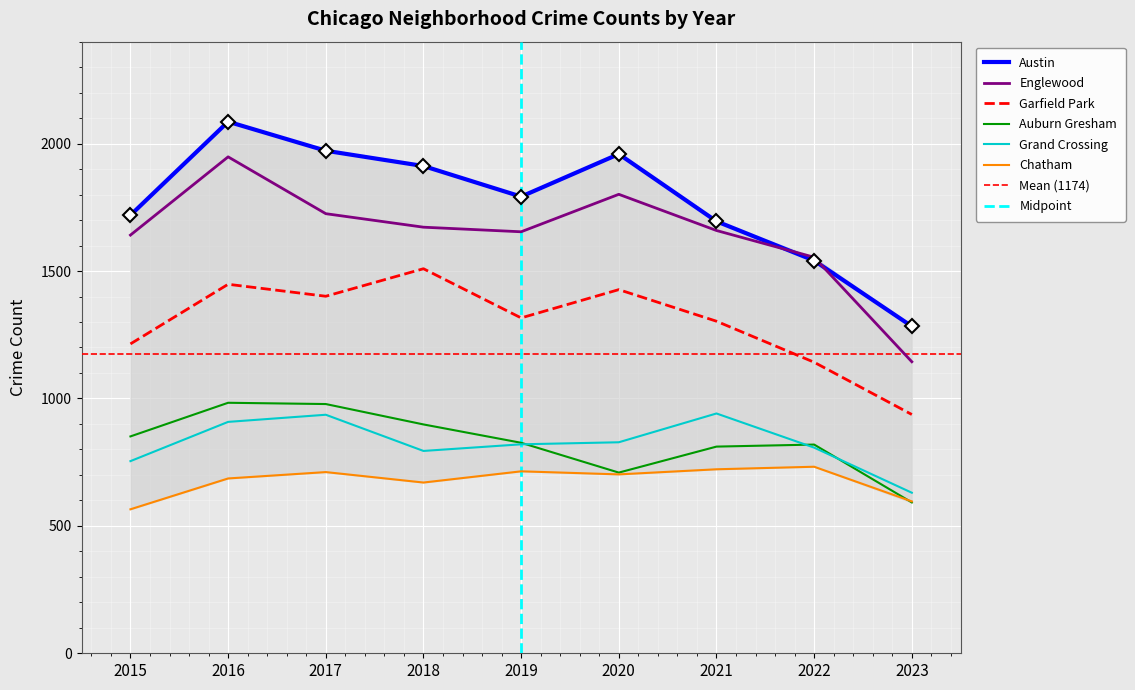

In Garfield Park, how many points are lower than both neighbors (excluding endpoints)?

2